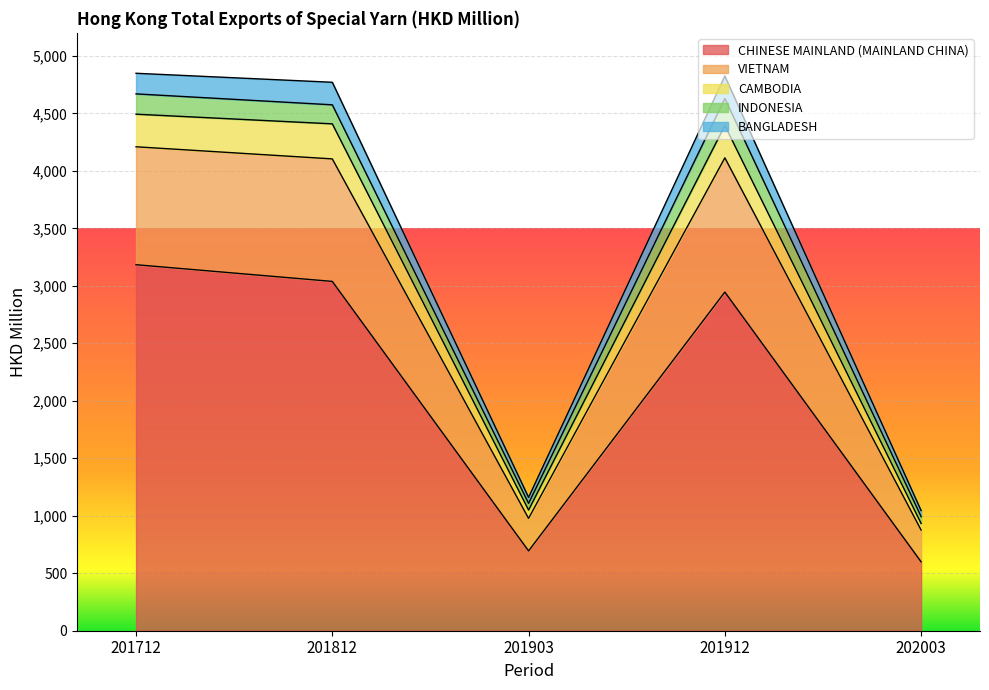

What is the highest value of the CHINESE MAINLAND (MAINLAND CHINA) series?

3183.3